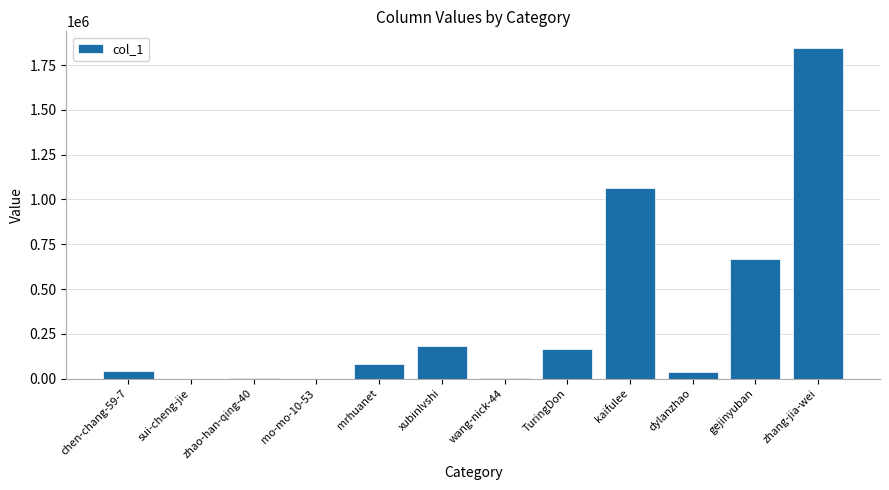

At which label is the value closest to 923021?

kaifulee